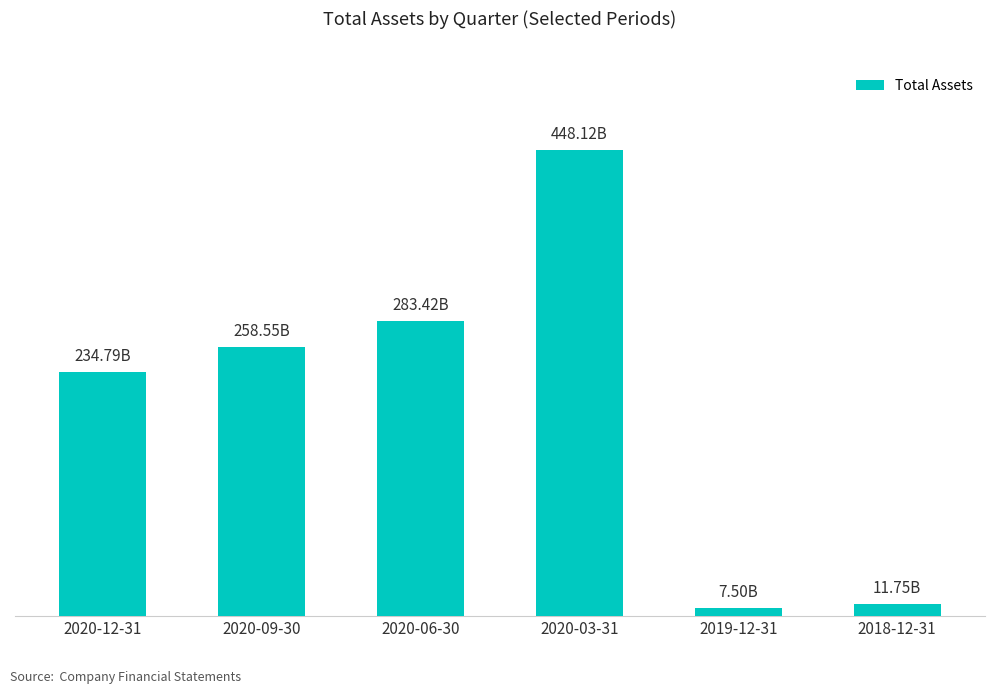

Which label corresponds to the largest value in the chart?

2020-03-31